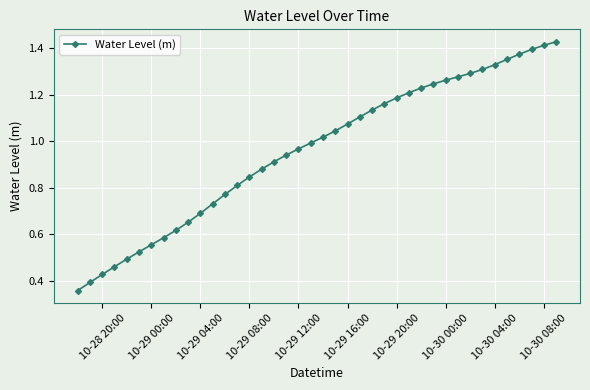

What is the sum of all values?

38.4